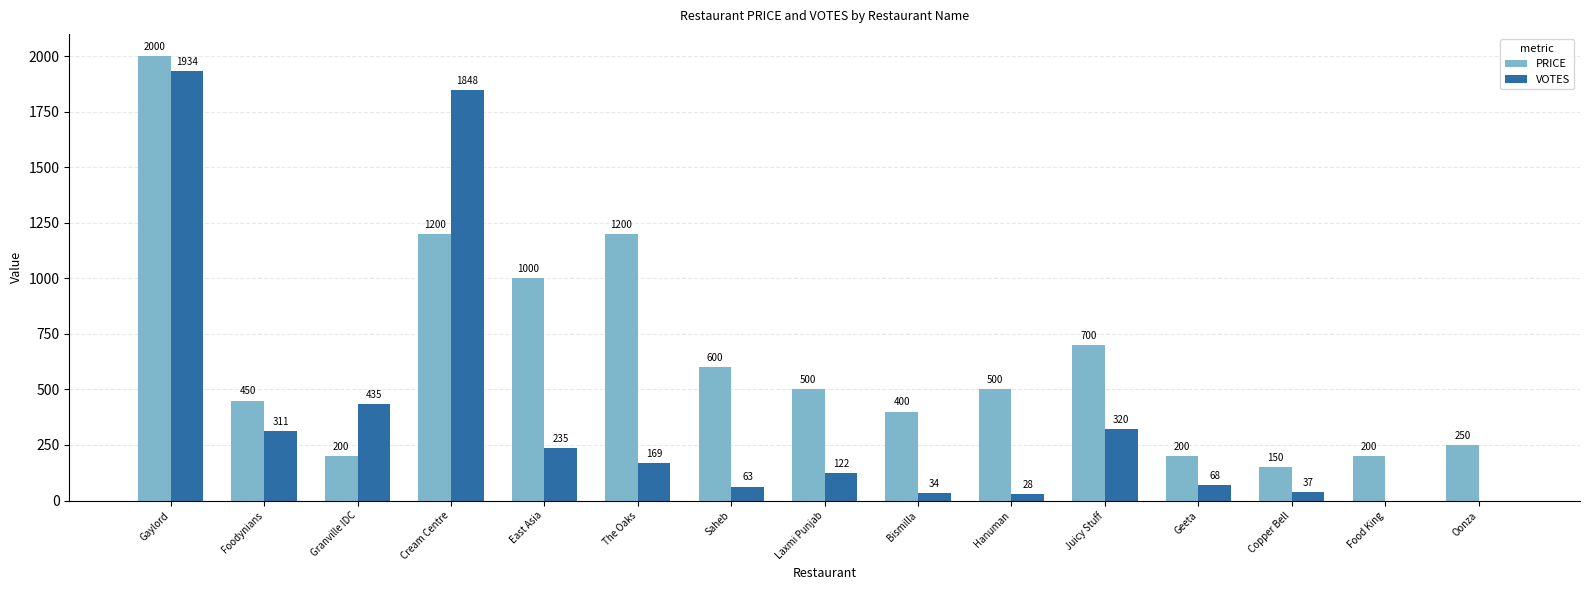

What is the sum of all VOTES values?

5604